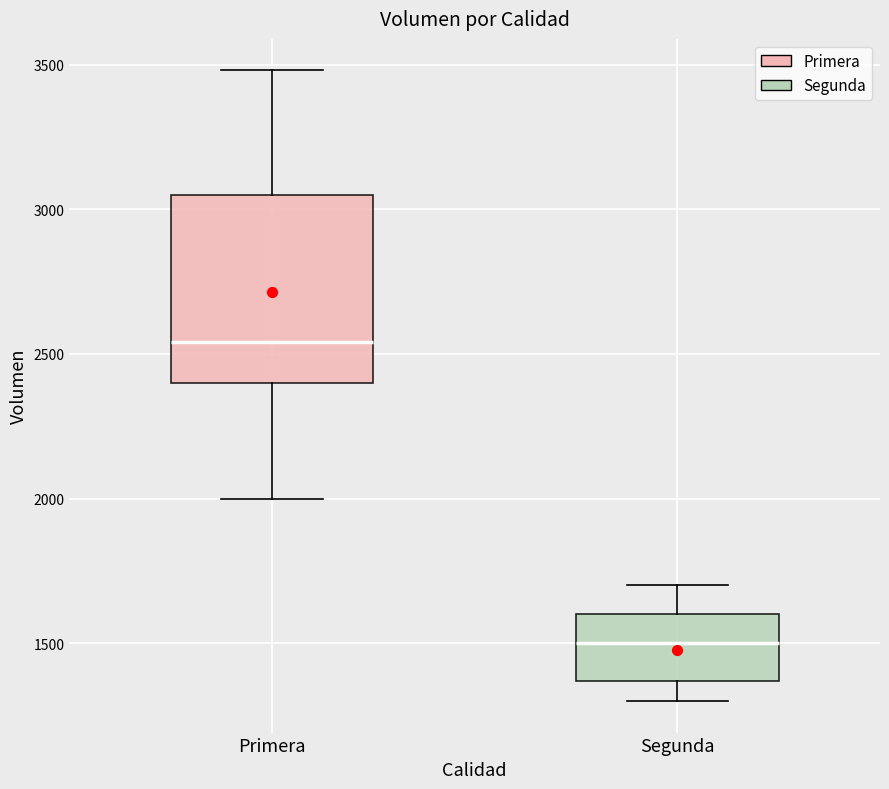

Which box has the lowest median line?

Segunda